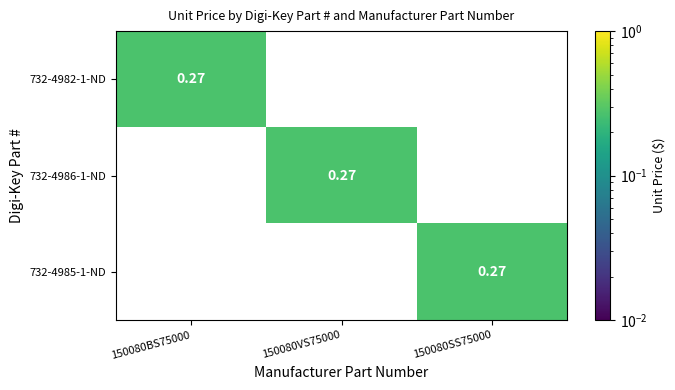

Is the value of 732-4982-1-ND at 150080BS75000 greater than the value of 732-4985-1-ND at 150080BS75000?

Yes